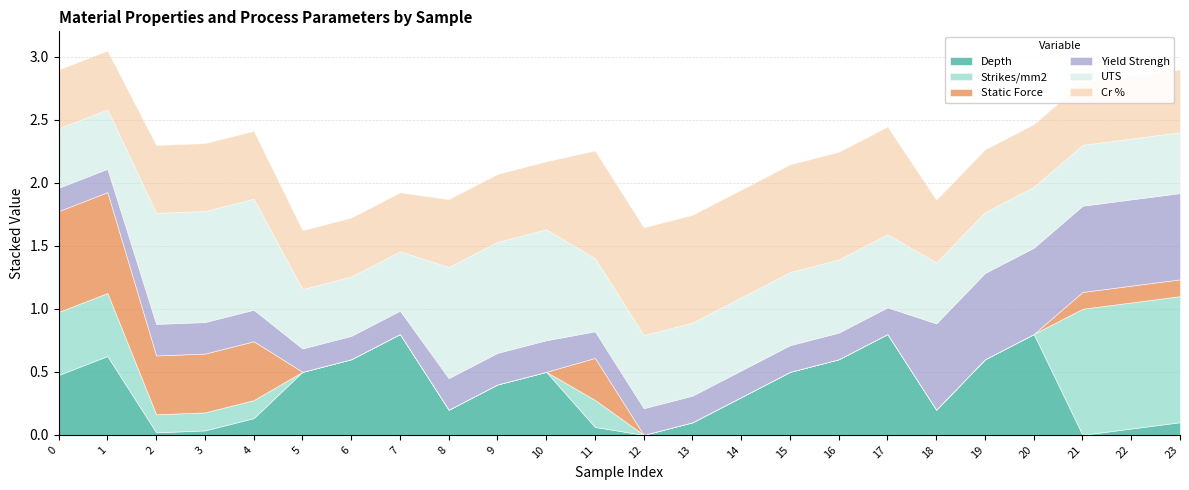

Reading left to right, extract all data points from this chart.

Depth: 0=0.5	1=0.6	2=0.0	3=0.0	4=0.1	5=0.5	6=0.6	7=0.8	8=0.2	9=0.4	10=0.5	11=0.1	12=0.0	13=0.1	14=0.3	15=0.5	16=0.6	17=0.8	18=0.2	19=0.6	20=0.8	21=0.0	22=0.1	23=0.1
Strikes/mm2: 0=0.5	1=0.5	2=0.1	3=0.1	4=0.1	5=0.0	6=0.0	7=0.0	8=0.0	9=0.0	10=0.0	11=0.2	12=0.0	13=0.0	14=0.0	15=0.0	16=0.0	17=0.0	18=0.0	19=0.0	20=0.0	21=1.0	22=1.0	23=1.0
Static Force: 0=0.8	1=0.8	2=0.5	3=0.5	4=0.5	5=0.0	6=0.0	7=0.0	8=0.0	9=0.0	10=0.0	11=0.3	12=0.0	13=0.0	14=0.0	15=0.0	16=0.0	17=0.0	18=0.0	19=0.0	20=0.0	21=0.1	22=0.1	23=0.1
Yield Strengh: 0=0.2	1=0.2	2=0.2	3=0.2	4=0.2	5=0.2	6=0.2	7=0.2	8=0.2	9=0.2	10=0.2	11=0.2	12=0.2	13=0.2	14=0.2	15=0.2	16=0.2	17=0.2	18=0.7	19=0.7	20=0.7	21=0.7	22=0.7	23=0.7
UTS: 0=0.5	1=0.5	2=0.9	3=0.9	4=0.9	5=0.5	6=0.5	7=0.5	8=0.9	9=0.9	10=0.9	11=0.6	12=0.6	13=0.6	14=0.6	15=0.6	16=0.6	17=0.6	18=0.5	19=0.5	20=0.5	21=0.5	22=0.5	23=0.5
Cr %: 0=0.5	1=0.5	2=0.5	3=0.5	4=0.5	5=0.5	6=0.5	7=0.5	8=0.5	9=0.5	10=0.5	11=0.9	12=0.9	13=0.9	14=0.9	15=0.9	16=0.9	17=0.9	18=0.5	19=0.5	20=0.5	21=0.5	22=0.5	23=0.5